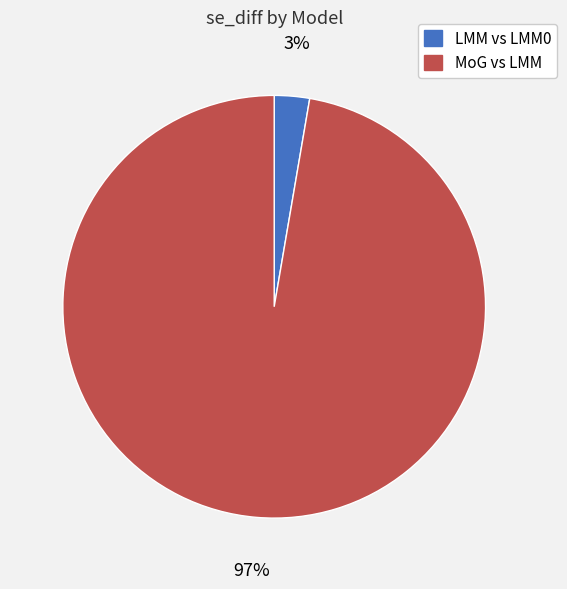

Which category has the smallest portion of the pie?

LMM vs LMM0